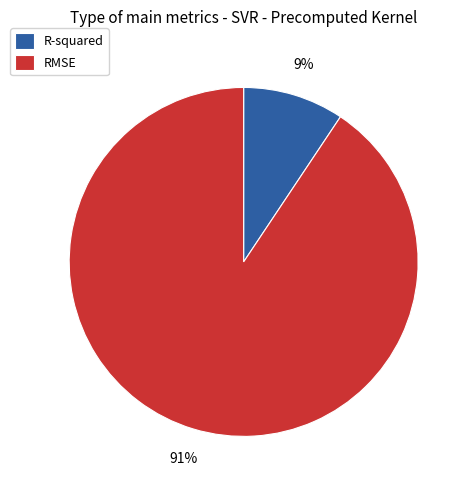

Rank the categories by value from lowest to highest.

R-squared, RMSE